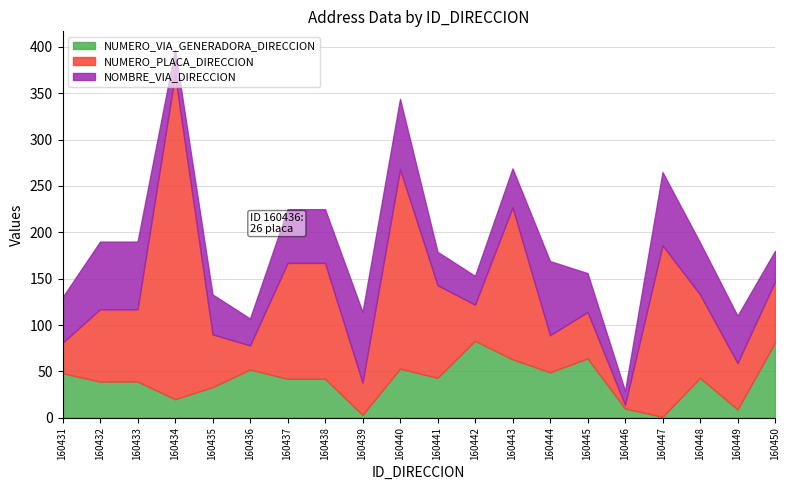

How many data points in NOMBRE_VIA_DIRECCION are less than 51?

10